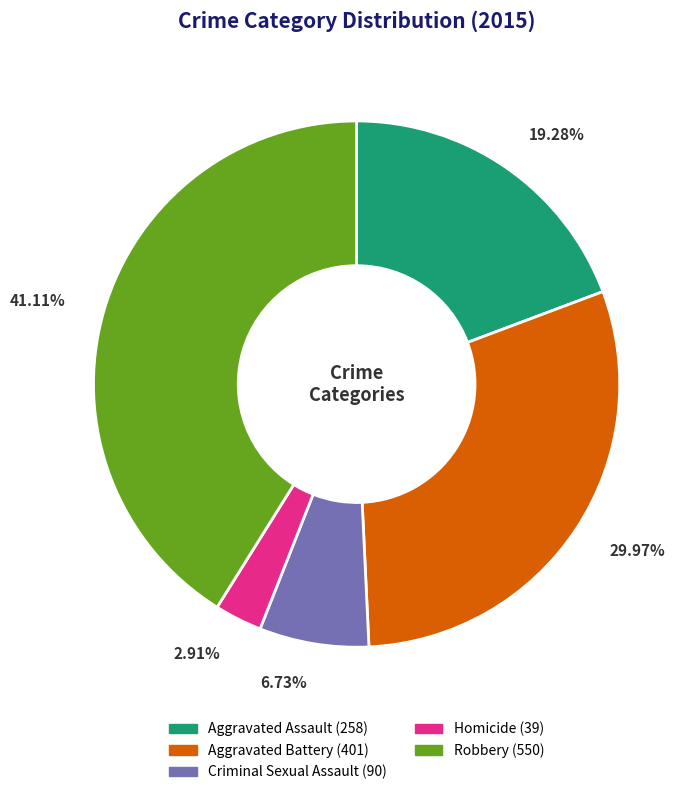

What is the ratio of the value at Aggravated Battery to the value at Robbery?

0.7